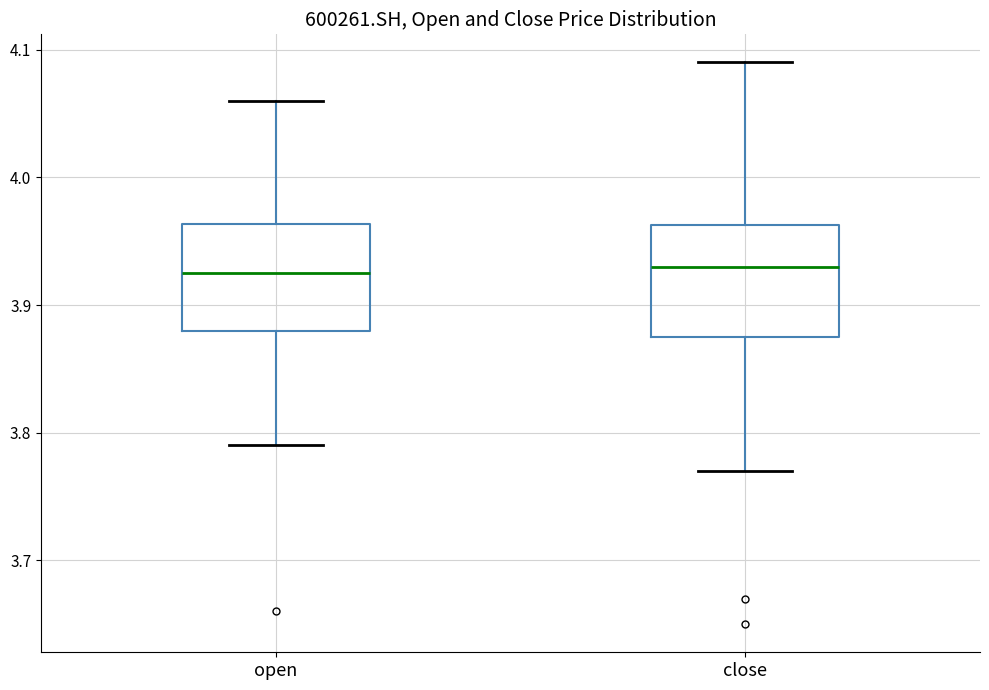

Reading left to right, read every box against the y-axis: the position of its median line, the range the box covers, and the ends of its whiskers. The values are not printed on the chart, so give them approximately, as read against the axis.

open: median 3.93, box 3.88 to 3.96, whiskers 3.79 to 4.06
close: median 3.93, box 3.88 to 3.96, whiskers 3.77 to 4.09